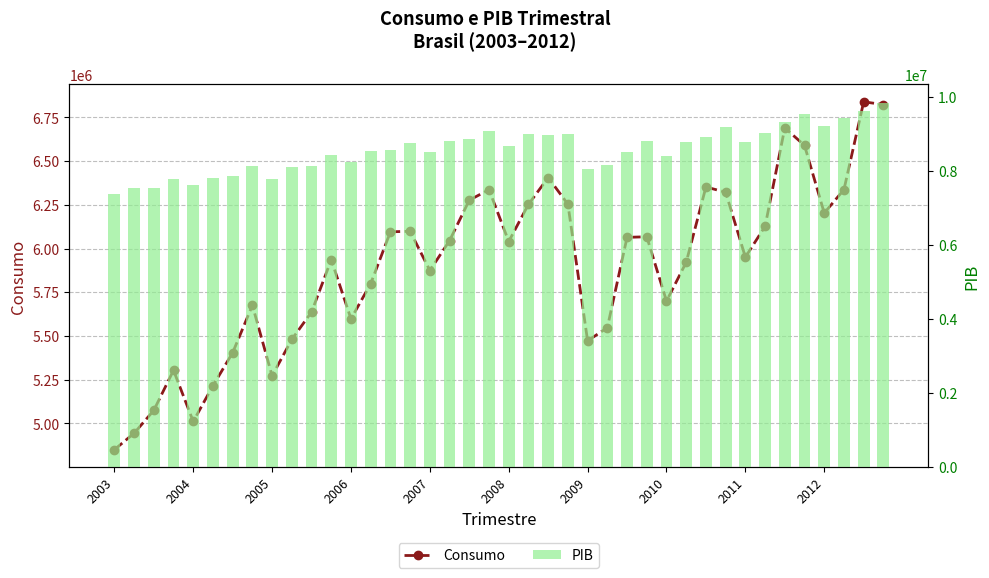

Which series has the largest range (max minus min)?

PIB